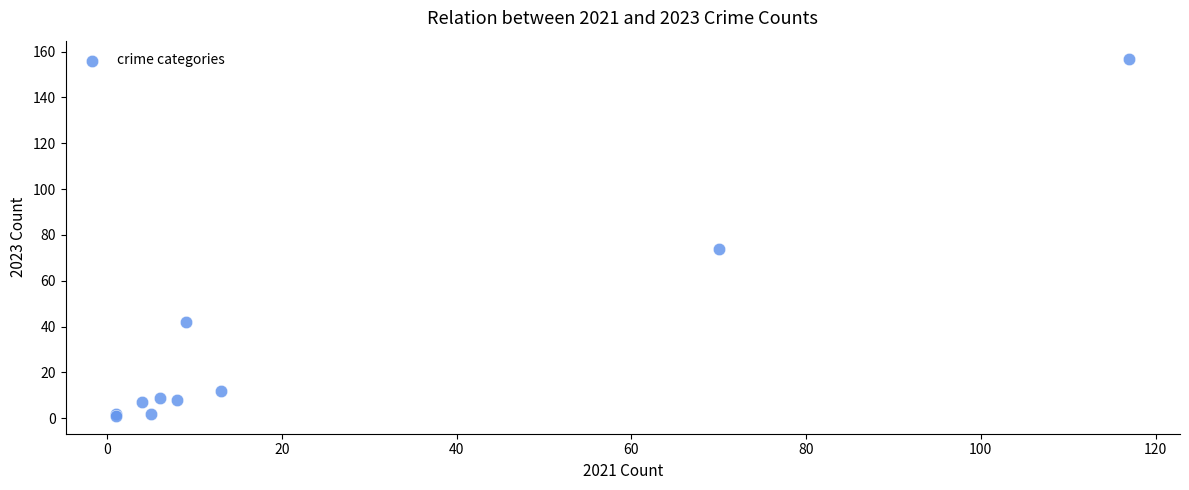

What Y value in the scatter plot is closest to 79?

74